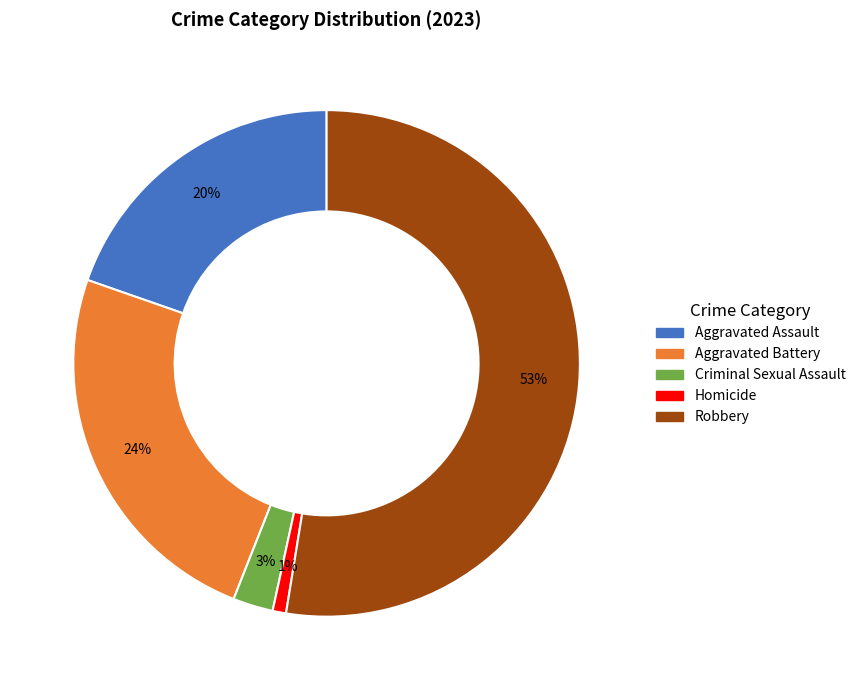

How many segments does this pie chart have?

5